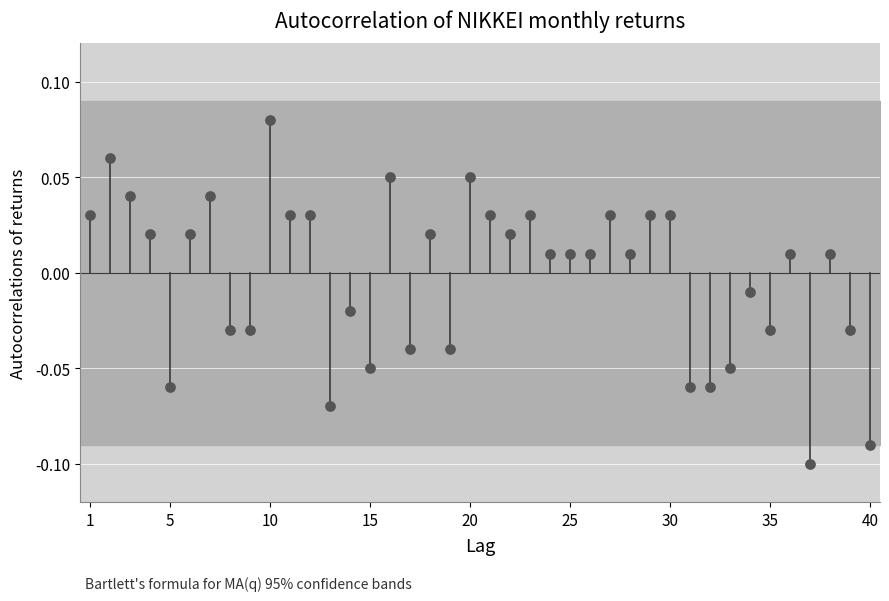

What is the range of X values (max minus min)?

39.0